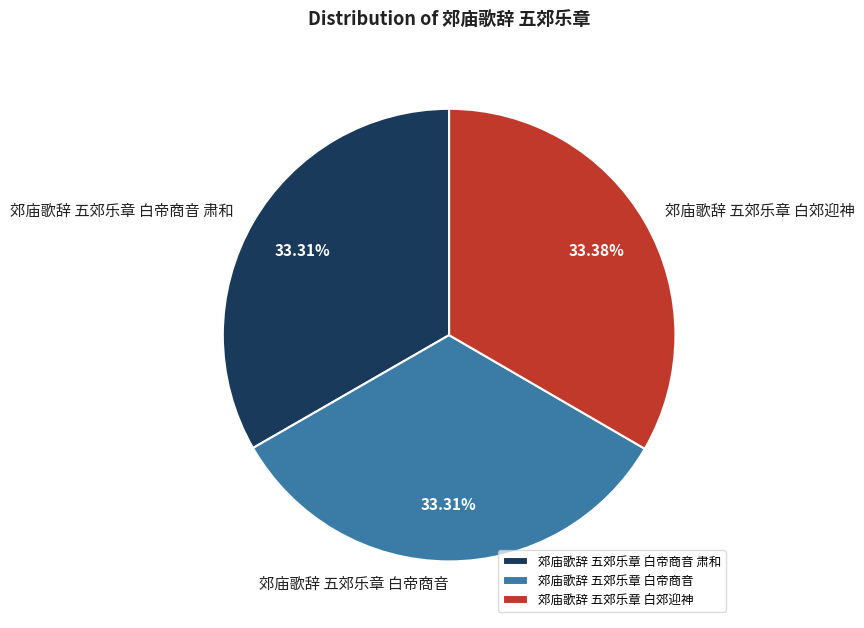

Does 郊庙歌辞 五郊乐章 白帝商音 肃和 account for over 50% of the chart?

No